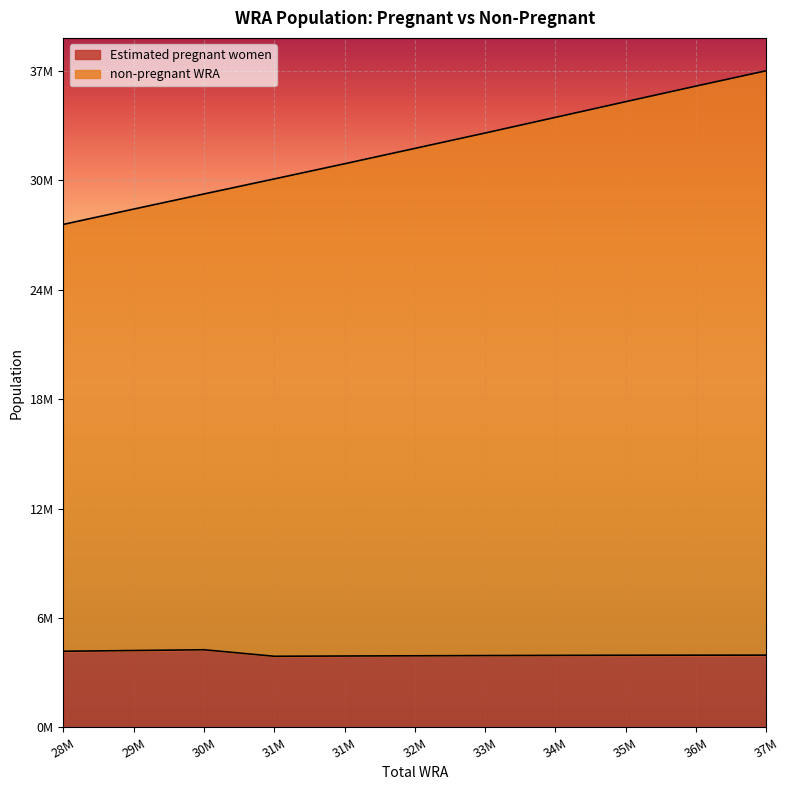

Count the number of categories in the chart.

11